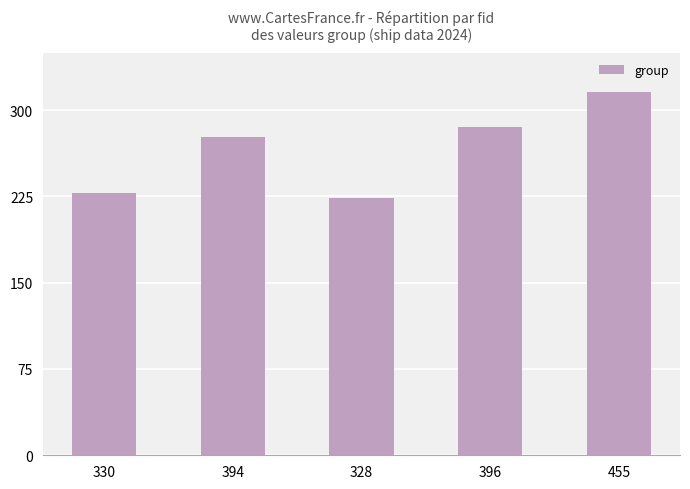

Which category has the highest value across all series?

455